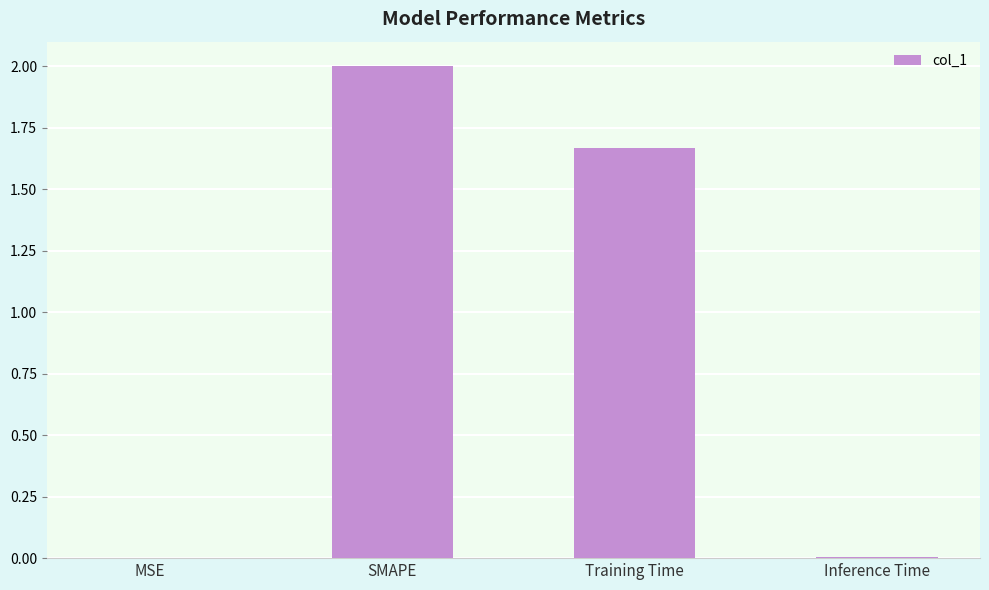

What is the greatest value displayed?

2.0